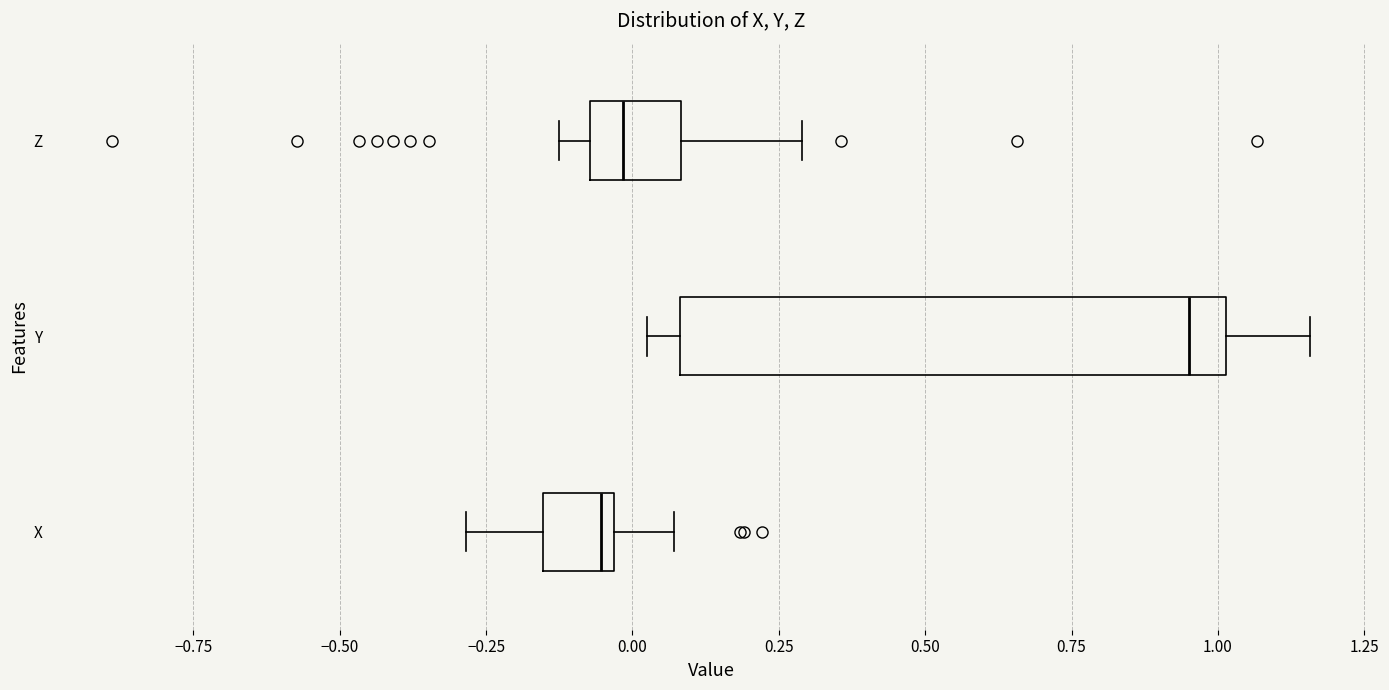

Where does the left whisker of the box for Z end on the x-axis? The values are not printed on the chart, so give them approximately, as read against the axis.

-0.15